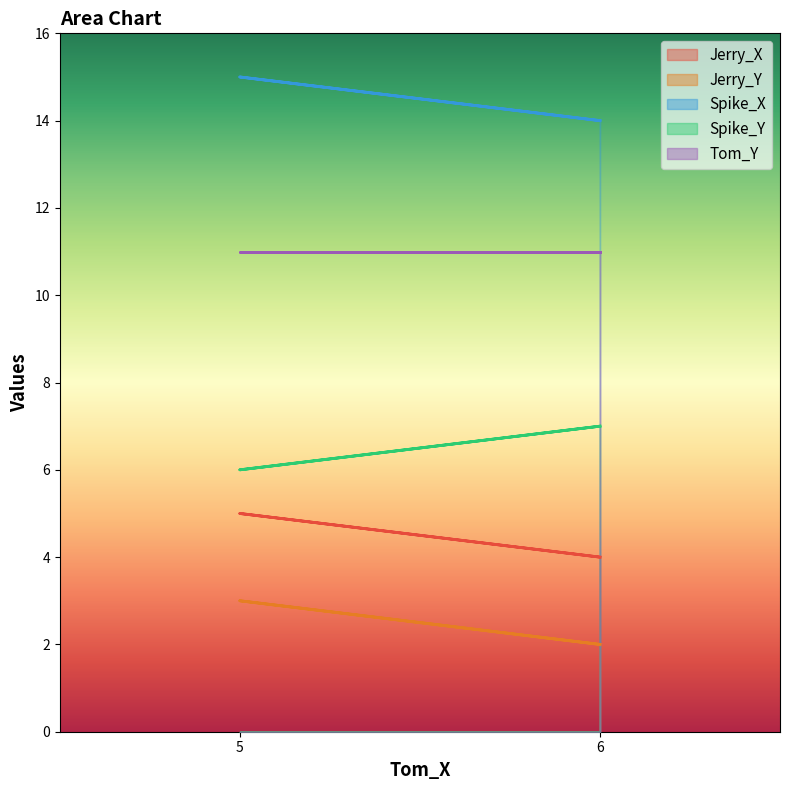

Which category has the highest value in the Jerry_X series?

5